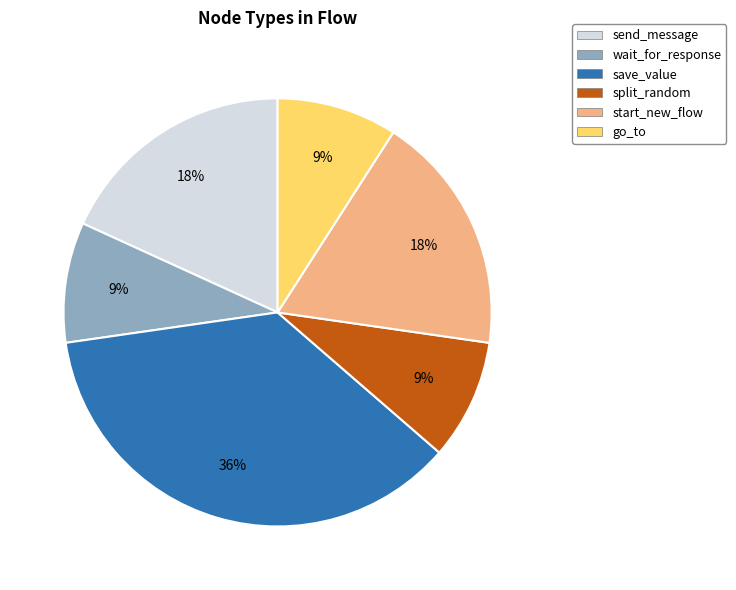

Is there any slice that represents more than half of the pie?

No